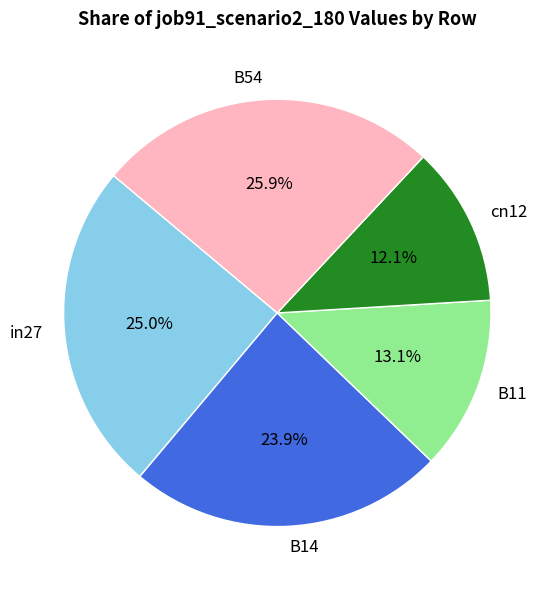

Combined, what portion of the pie is in27 and B11?

38.1%